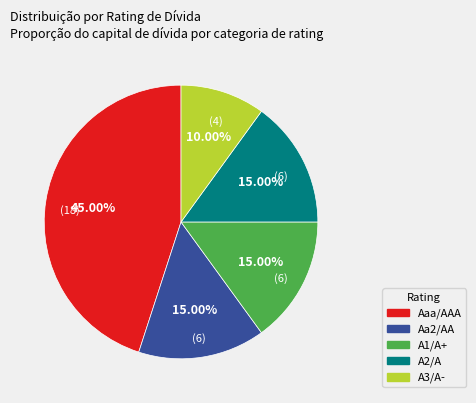

Combined, what portion of the pie is A1/A+ and Aa2/AA?

30.0%